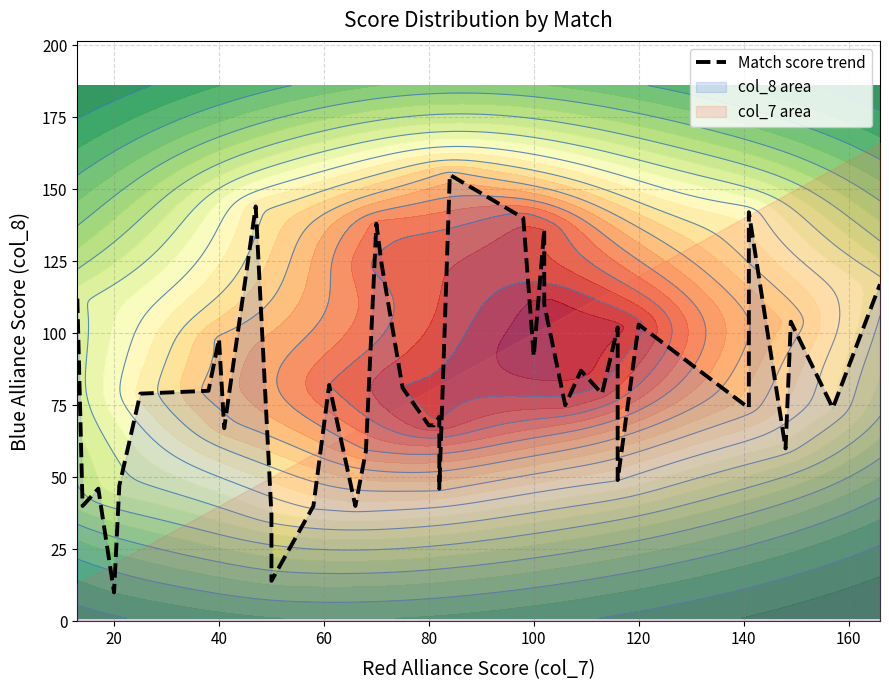

How many distinct data groups are displayed?

1